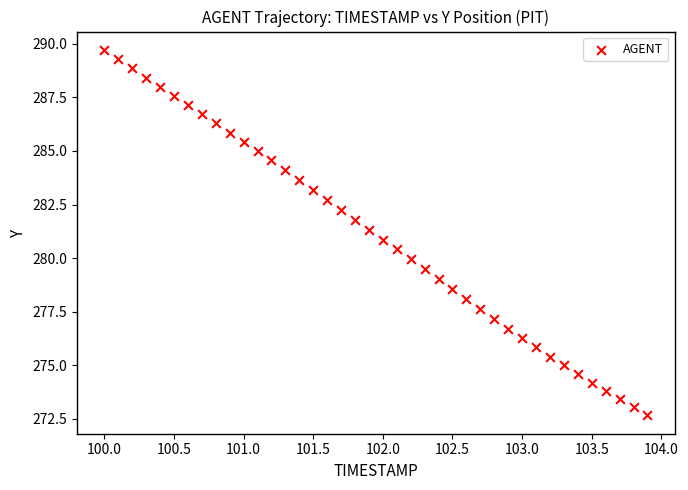

What is the range of X values (max minus min)?

3.9